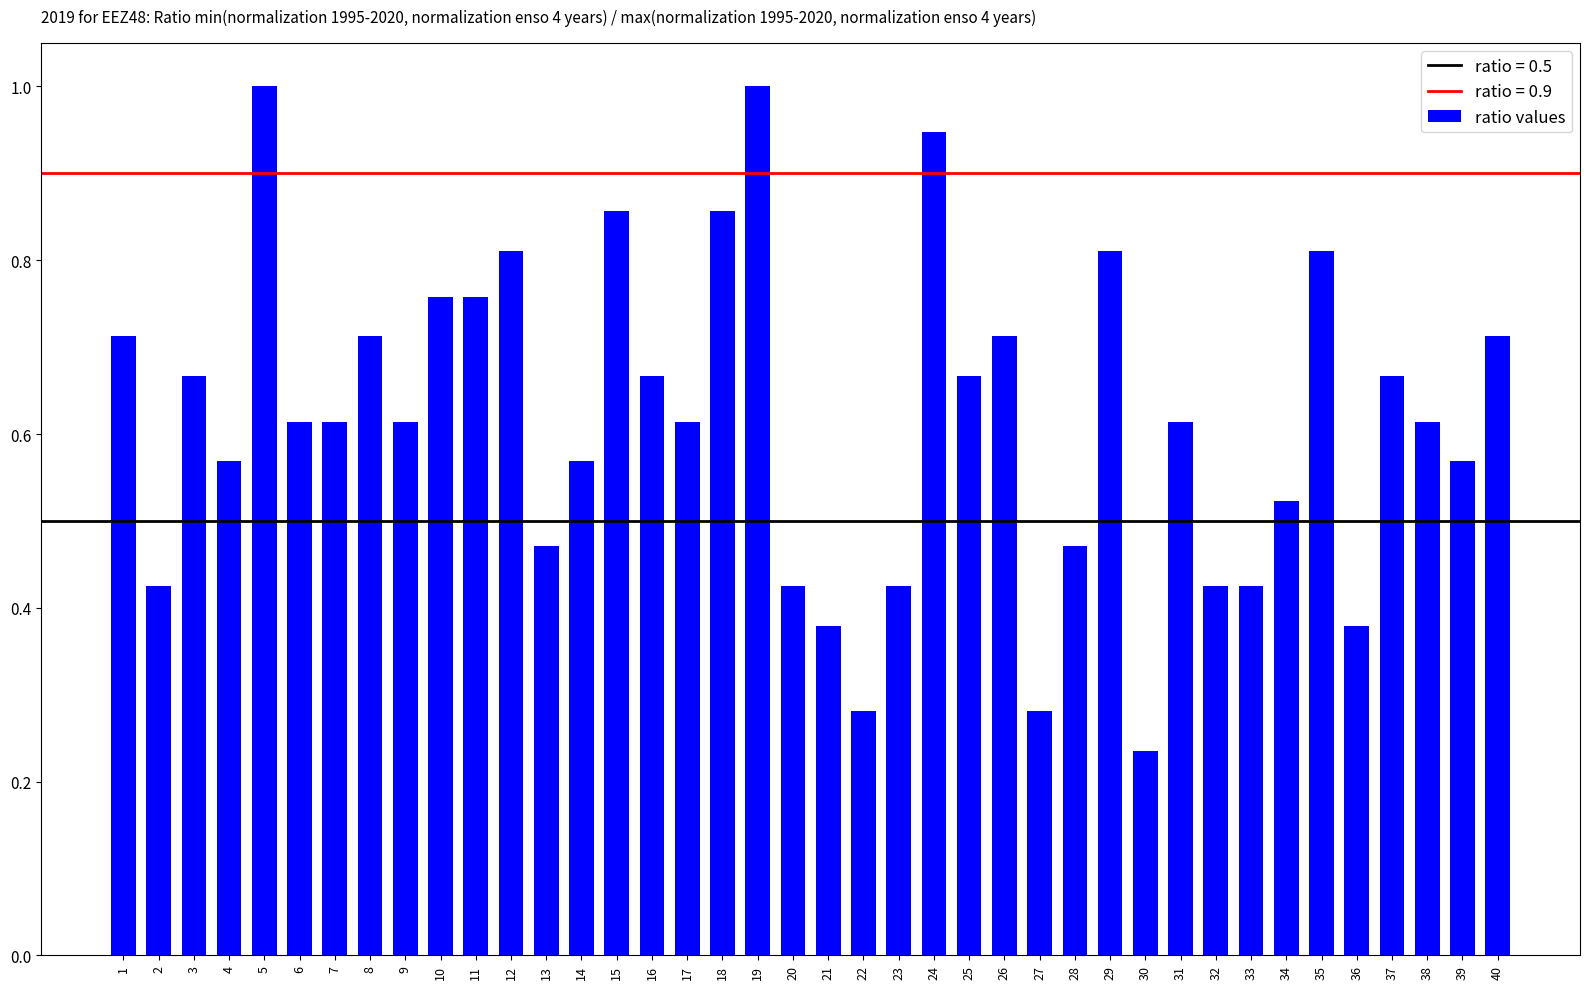

Where is the data nearest to the value 0?

30